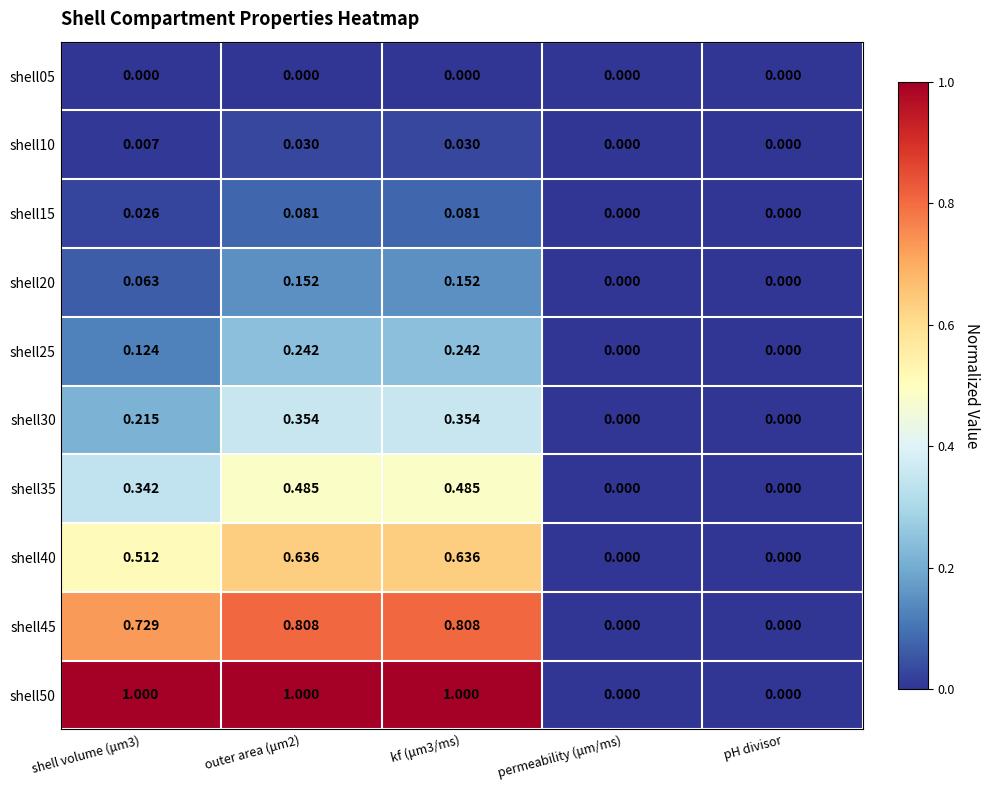

Is the value of shell30 at outer area (μm2) greater than the value of shell35 at kf (μm3/ms)?

No